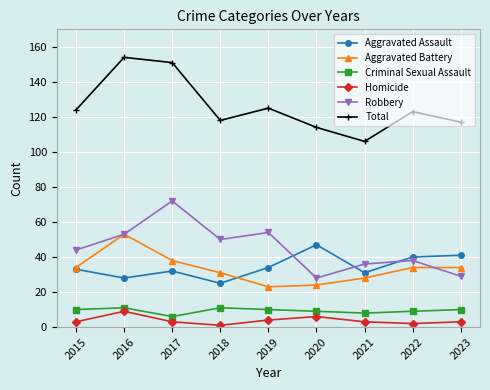

True or false: Aggravated Assault and Criminal Sexual Assault cross at least once.

False